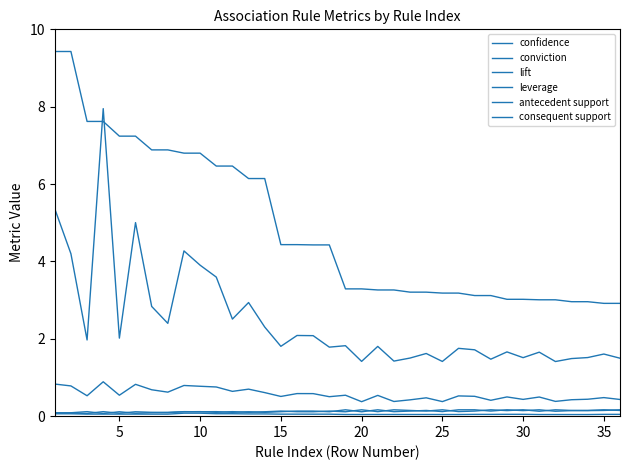

Does the chart have visible grid lines?

No